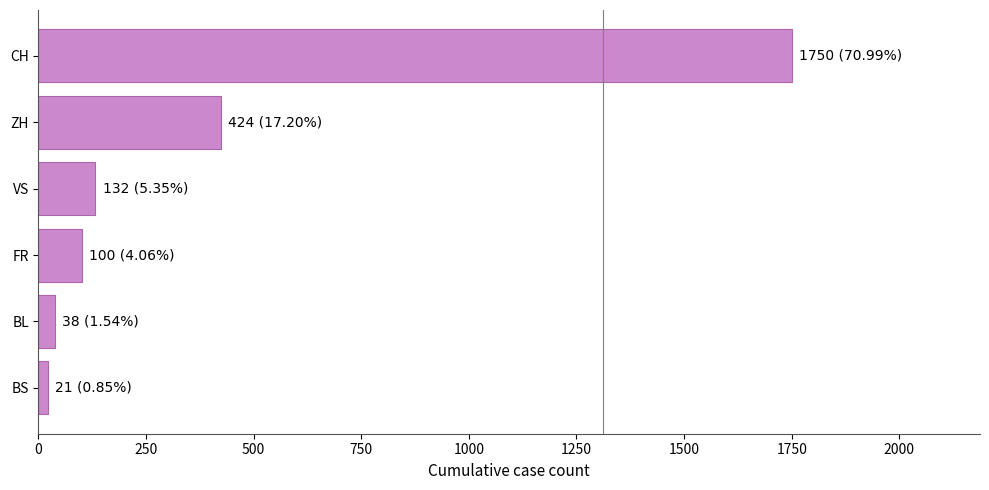

Reading top to bottom, list all the values displayed in this chart.

CH=1750	ZH=424	VS=132	FR=100	BL=38	BS=21